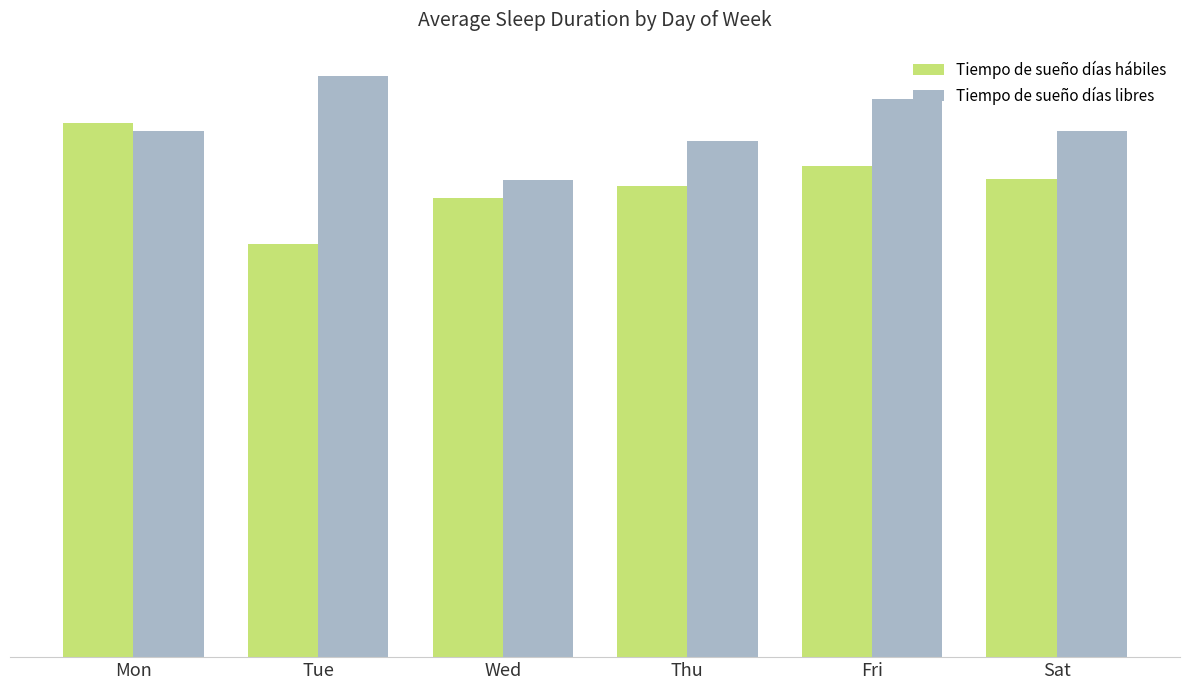

The value of Tiempo de sueño días libres at Tue is 16.2. True or false?

False